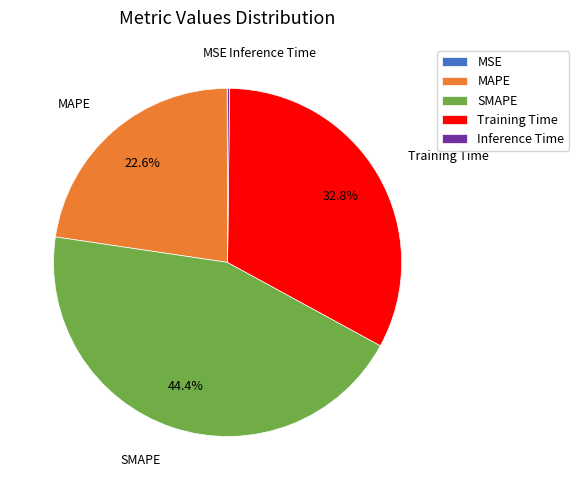

Is Training Time the majority of the pie?

No